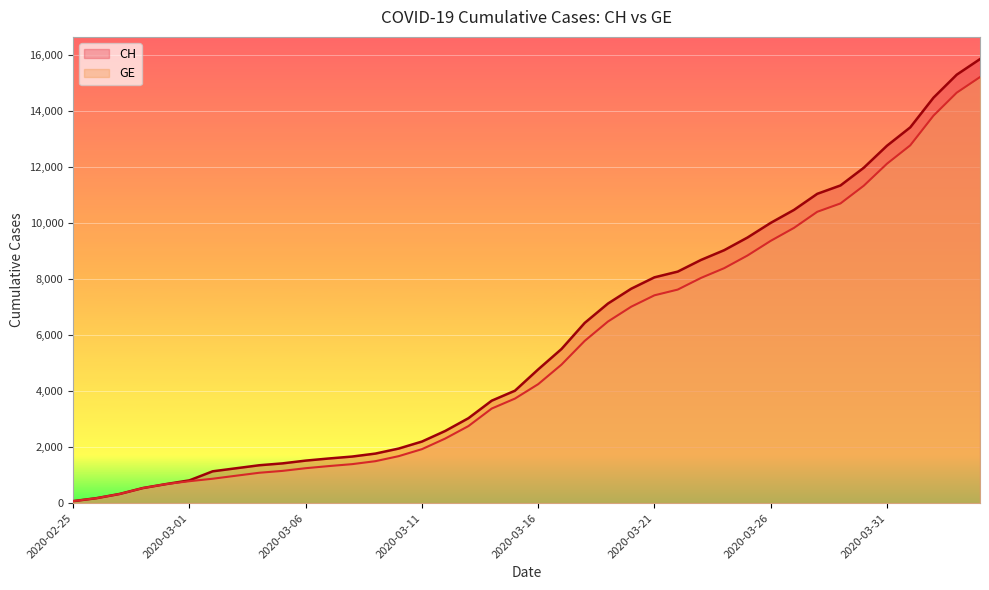

Which series has the largest total across all categories?

CH